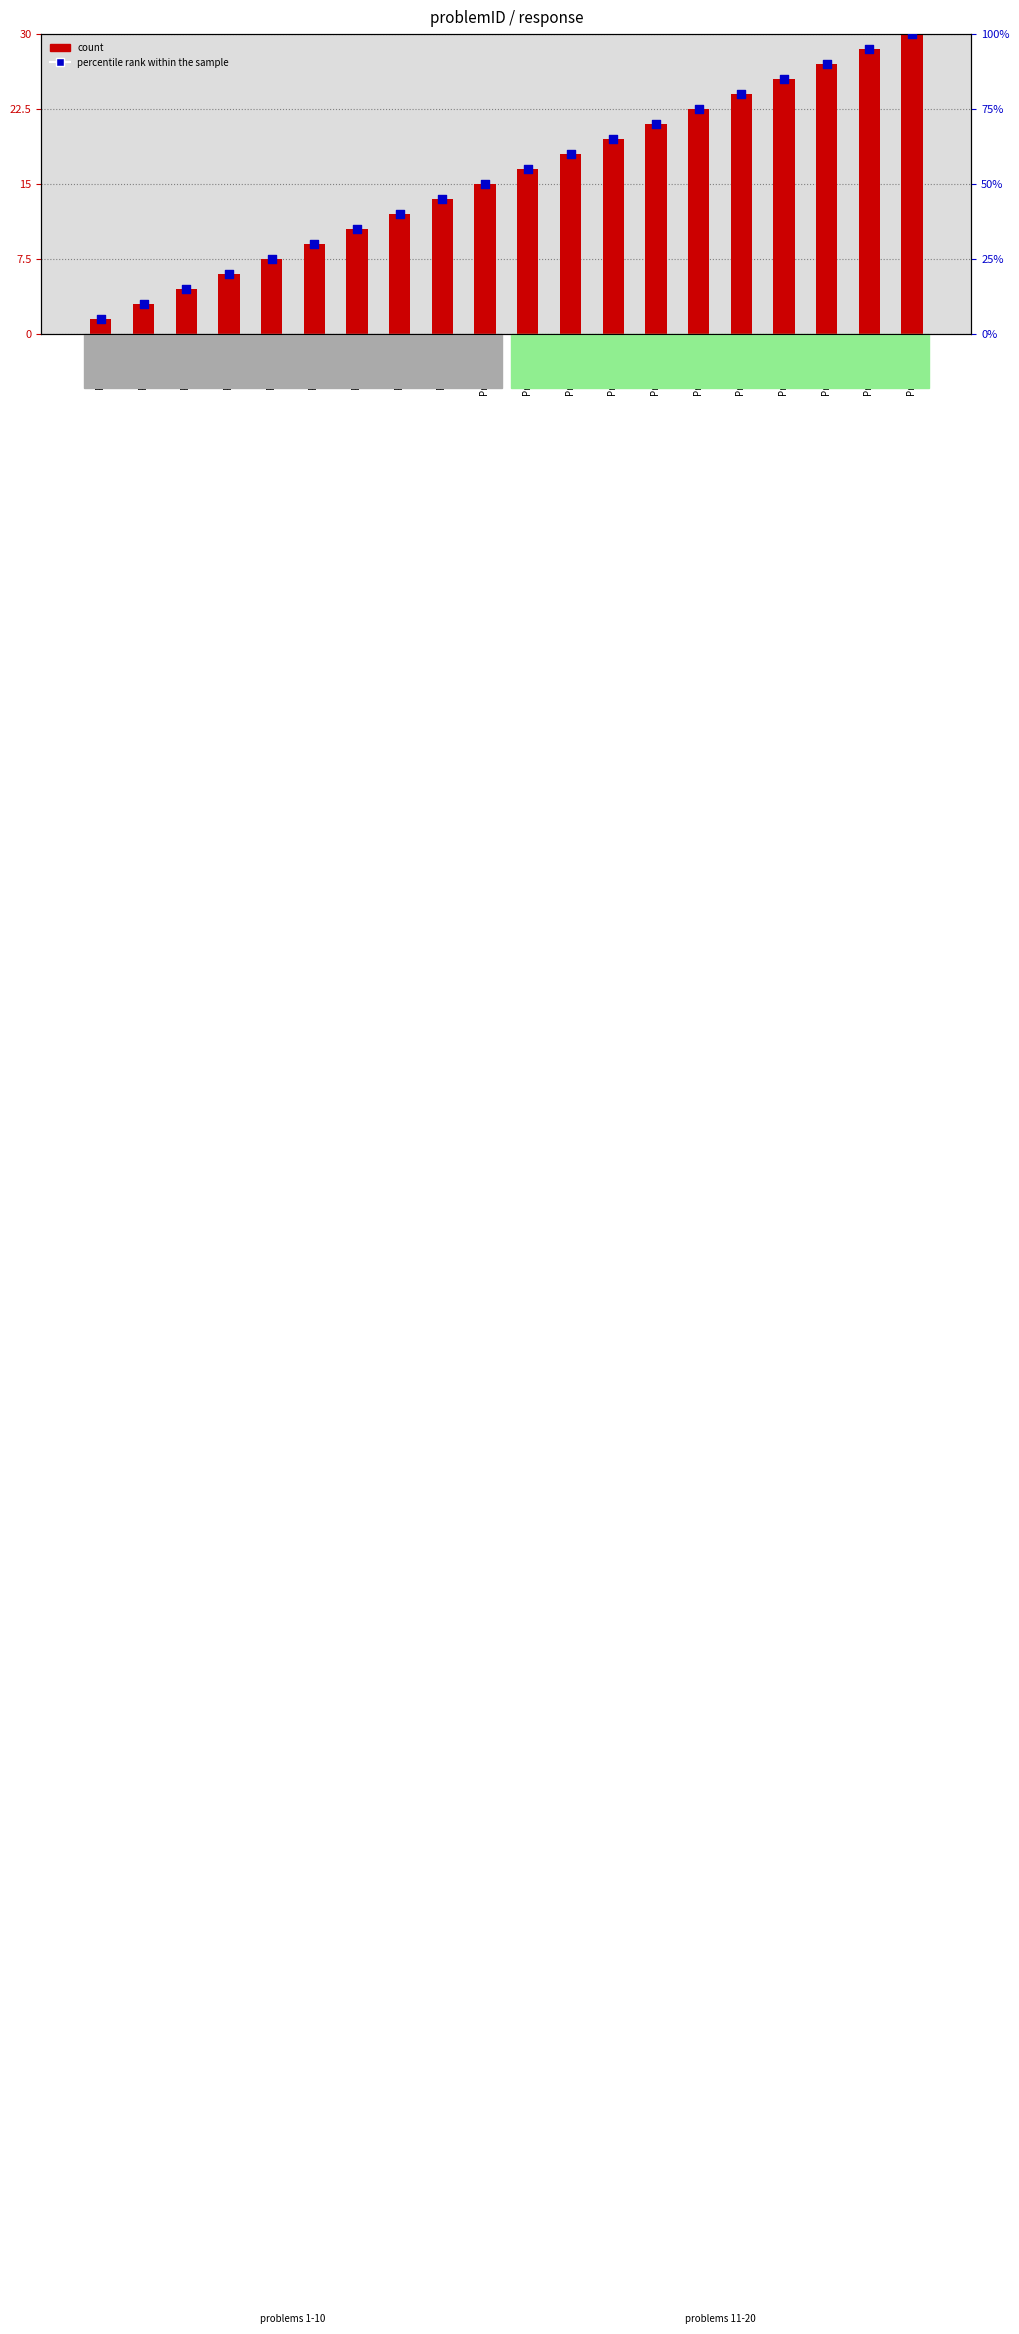

Which series has the widest spread of Y values?

percentile rank within the sample